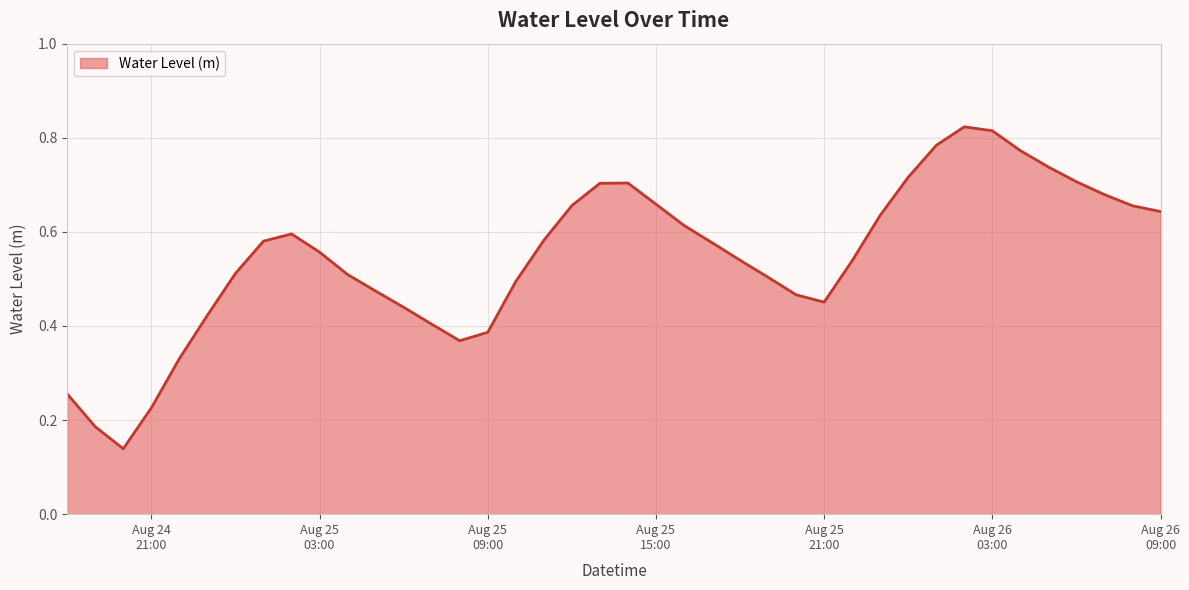

What is the smallest value displayed?

0.1